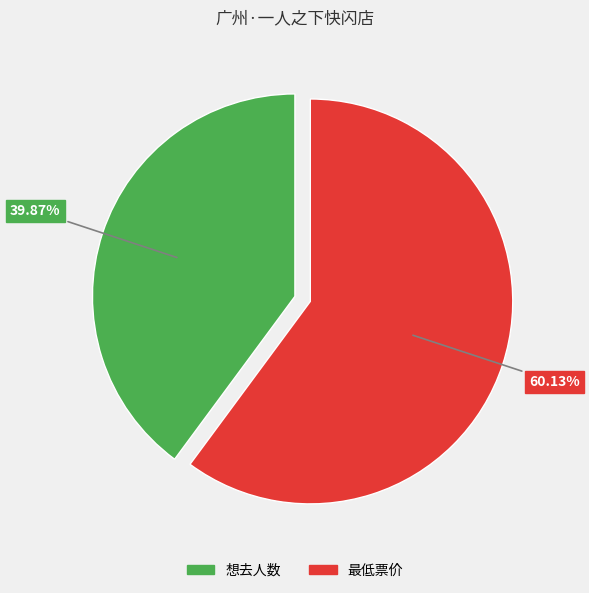

Rank the categories by value from highest to lowest.

最低票价, 想去人数